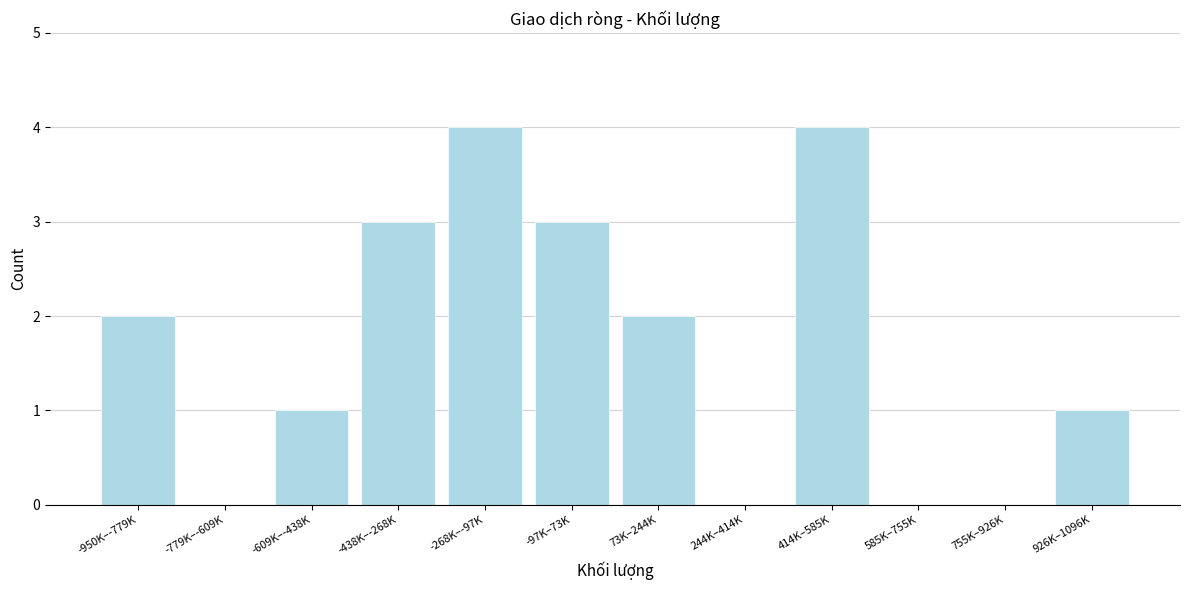

Reading left to right, what are all the values shown in this chart?

-950K–-779K=2	-779K–-609K=0	-609K–-438K=1	-438K–-268K=3	-268K–-97K=4	-97K–73K=3	73K–244K=2	244K–414K=0	414K–585K=4	585K–755K=0	755K–926K=0	926K–1096K=1